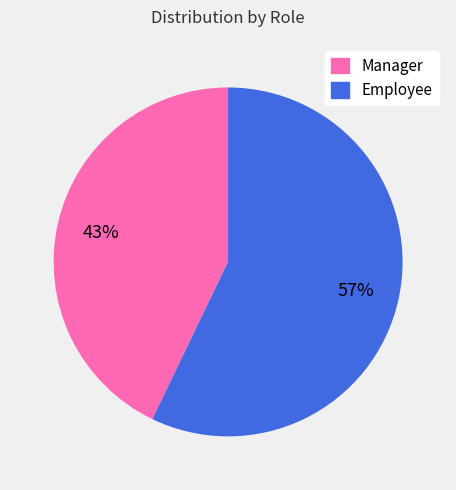

What is the ratio of the value at Employee to the value at Manager?

1.3